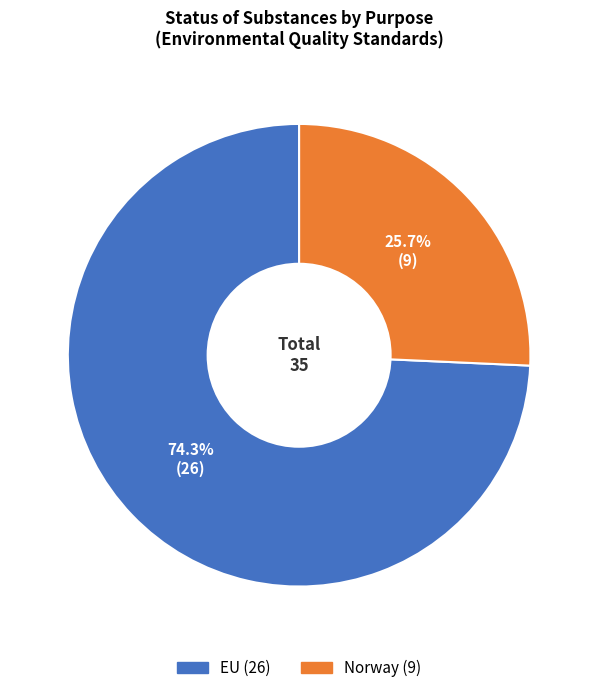

Combined, do Norway and EU account for over 50%?

Yes